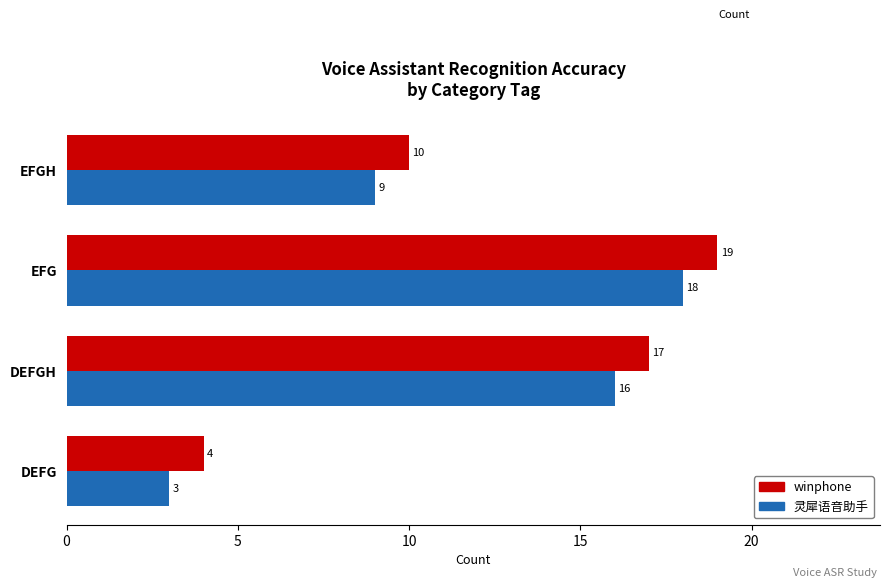

Rank the series by their maximum value, from lowest to highest.

灵犀语音助手, winphone